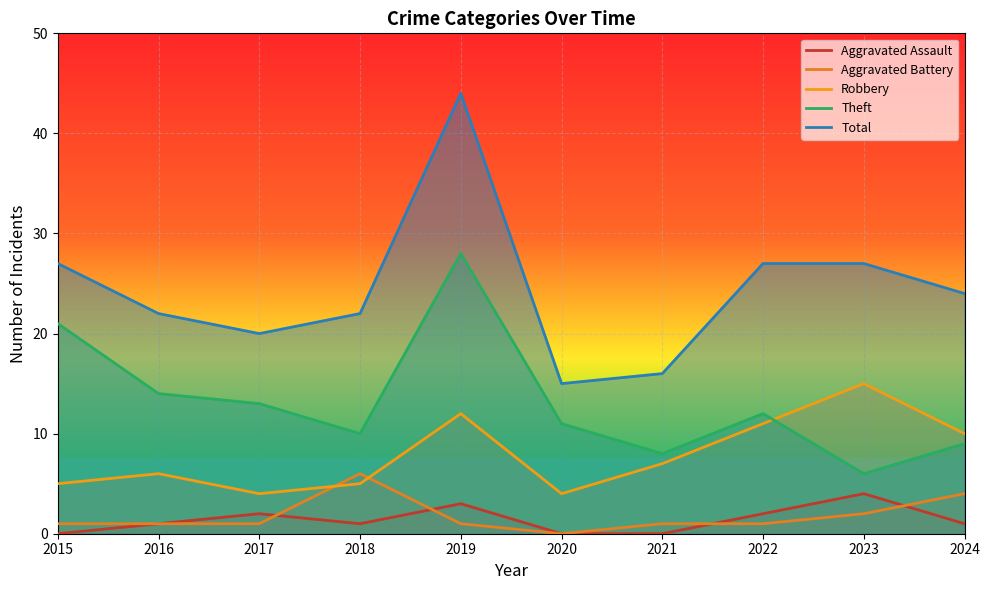

What is the sum of the Theft values at 2022 and 2018?

22